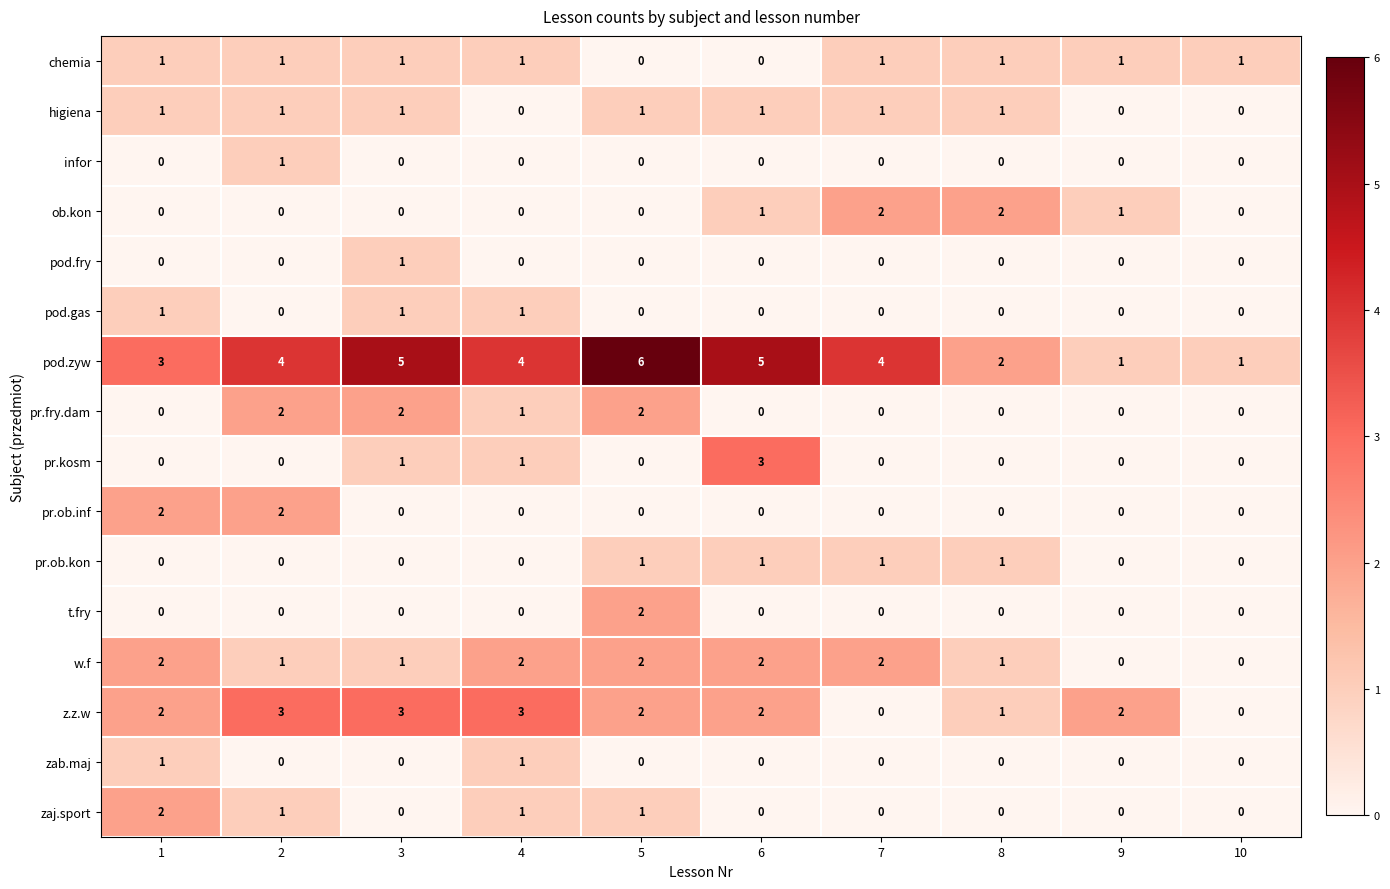

What is the difference between the highest and lowest values at 7?

4